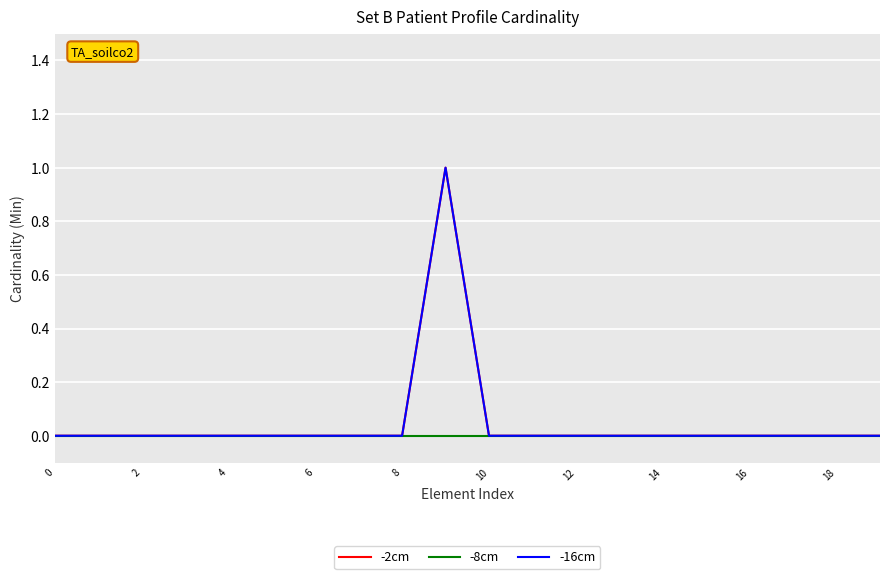

True or false: -16cm has more than 0 points higher than both neighbors.

True